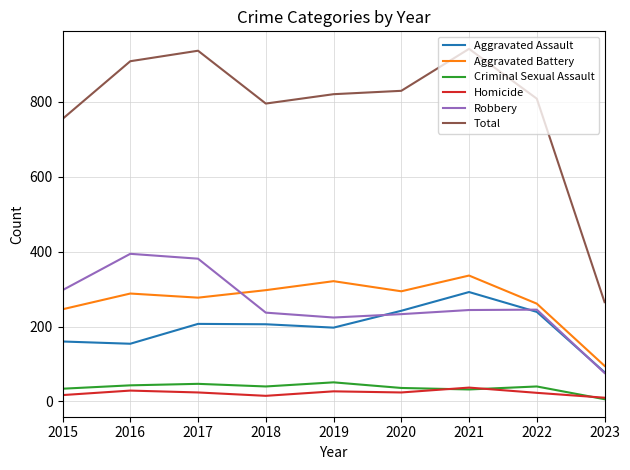

What is the minimum value for Aggravated Assault?

78